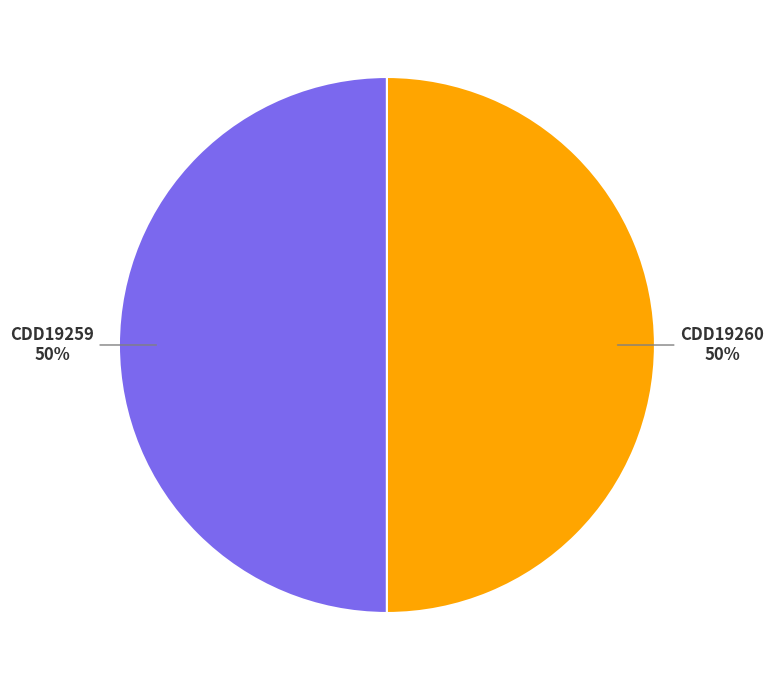

Approximately how many times larger is the value at CDD19260 compared to CDD19259?

1.0